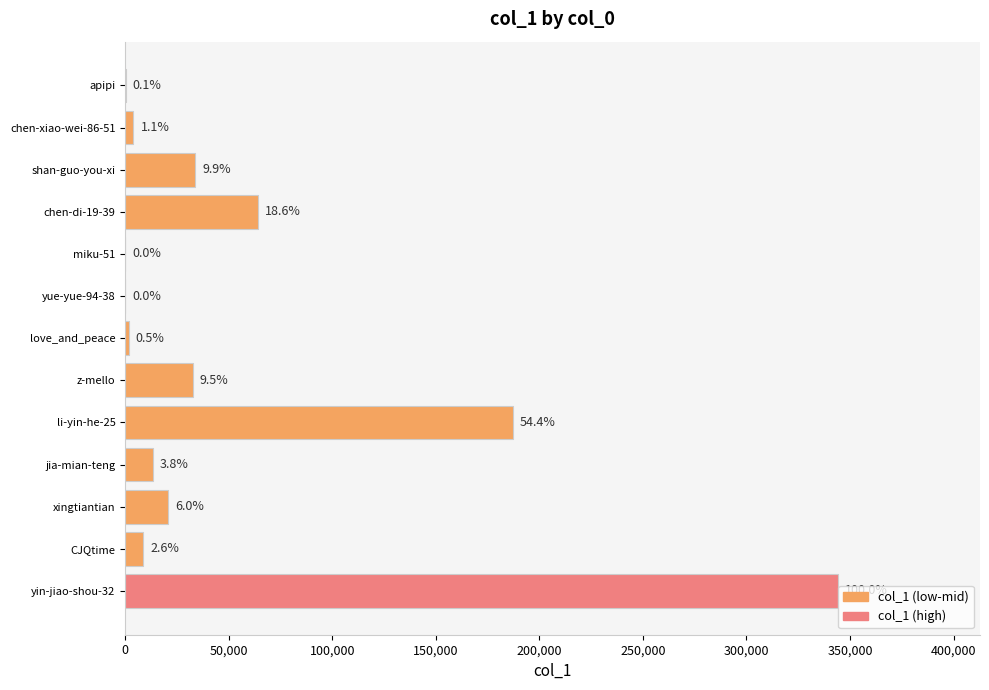

Are the bars horizontal?

Yes